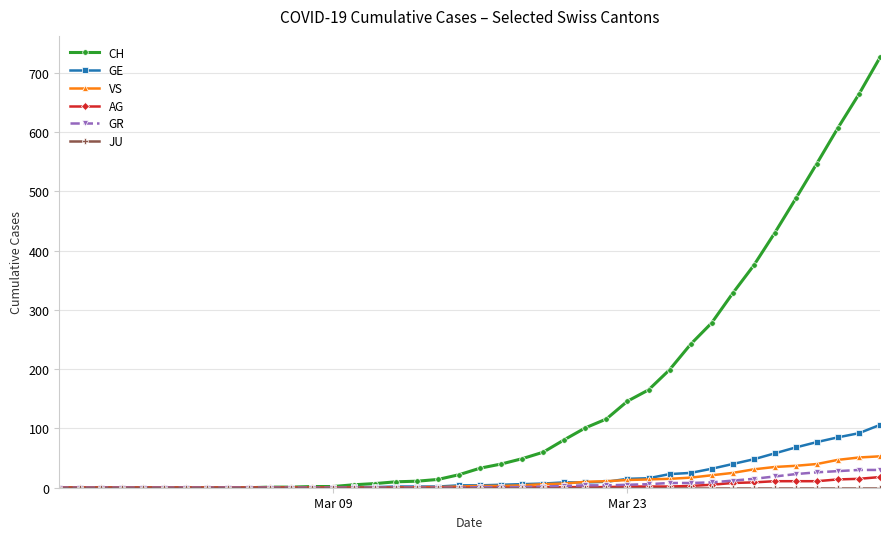

Which series has the widest spread of values?

CH